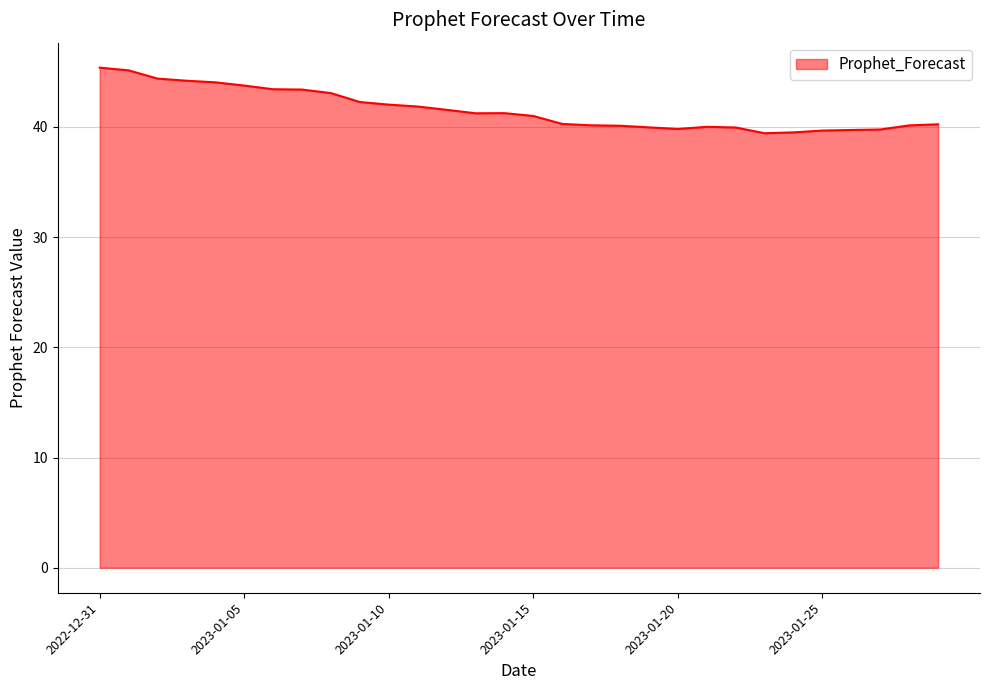

Count the number of categories in the chart.

30